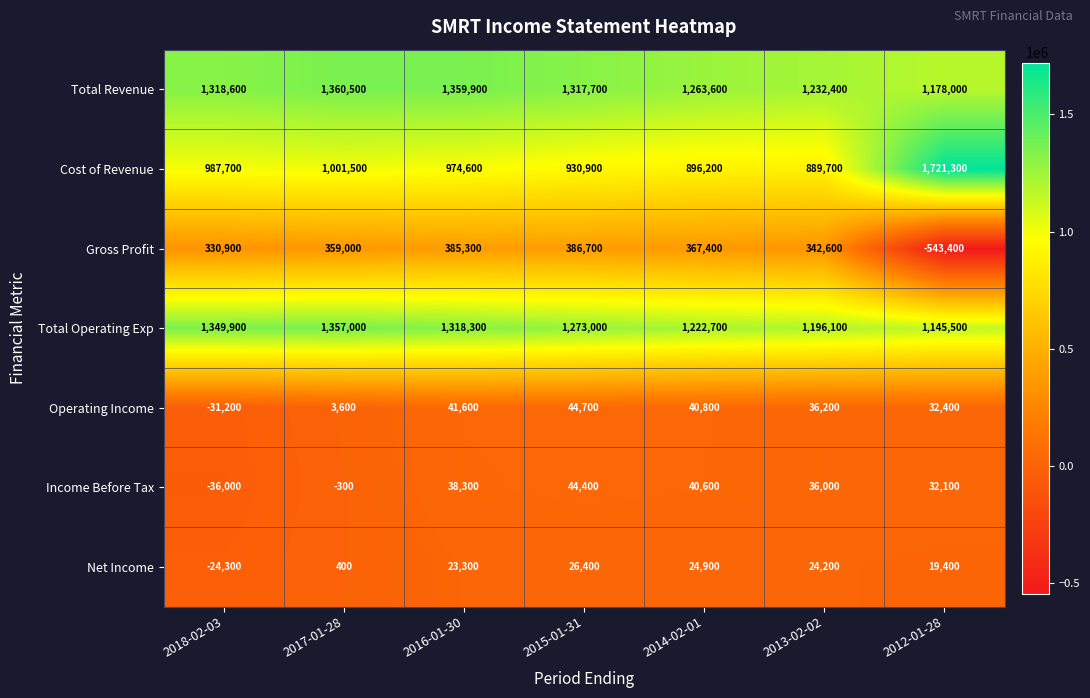

Which series has the largest total across all categories?

Total Revenue